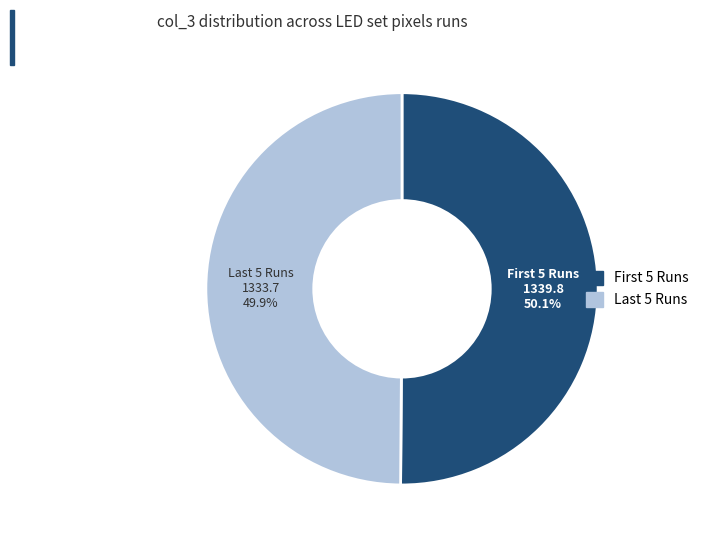

Does any single category account for the majority?

Yes